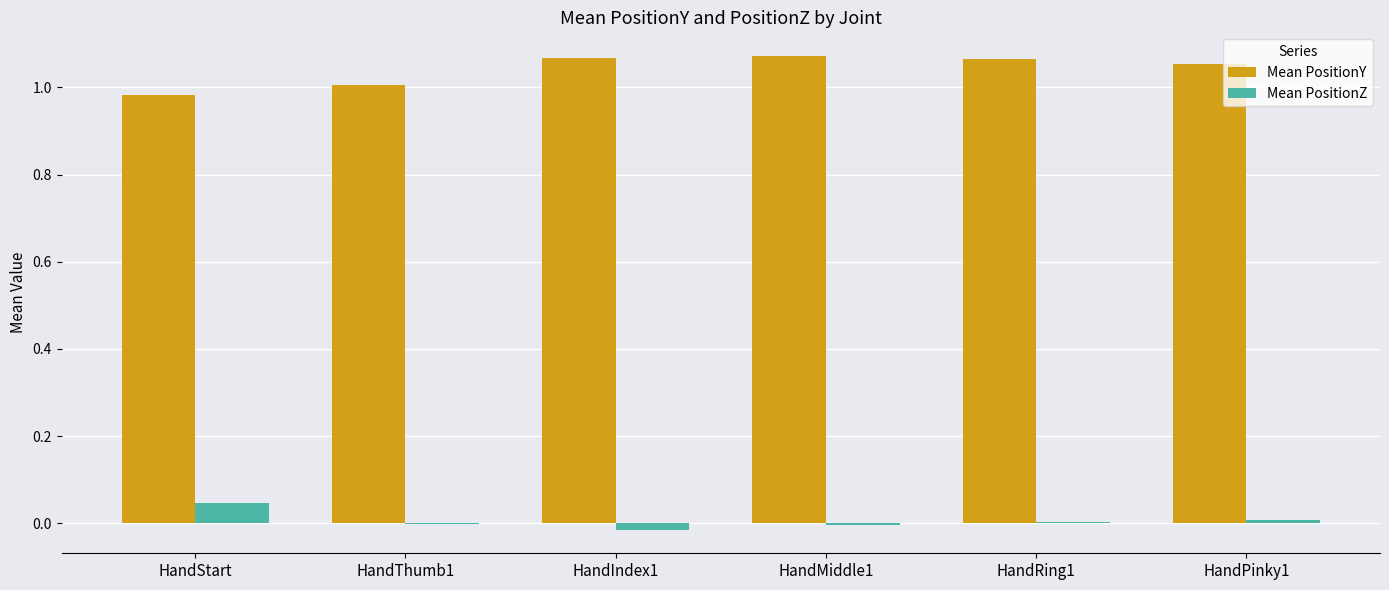

True or false: Mean PositionZ has a value of -0.0 at HandThumb1.

True